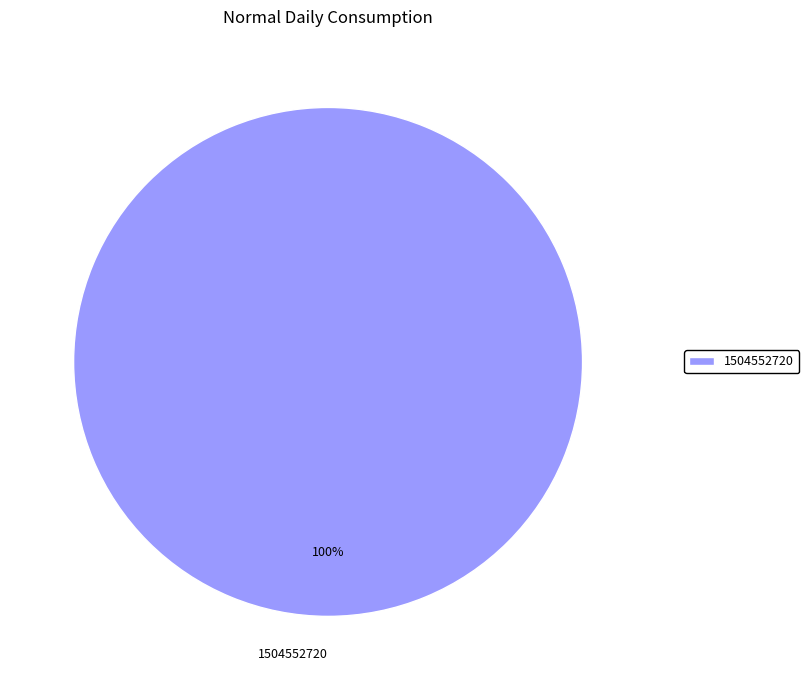

Rank the categories by value from highest to lowest.

1504552720